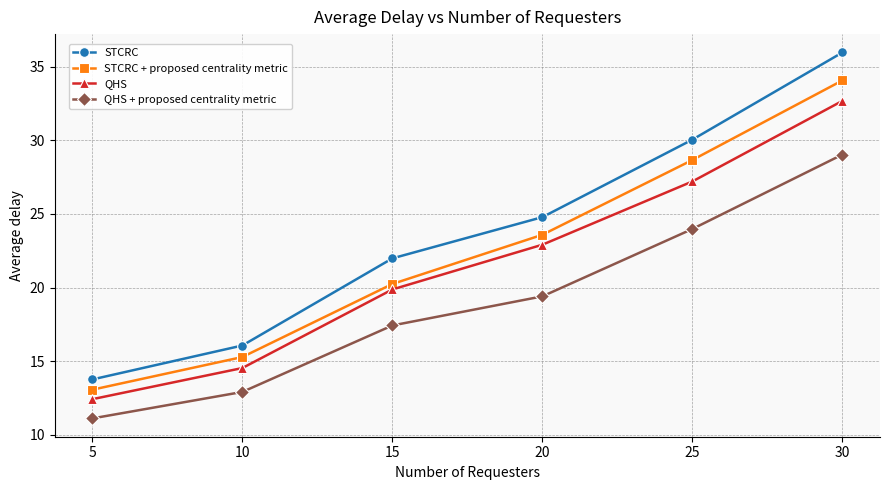

What is the spread (max minus min) of values at 5?

2.6